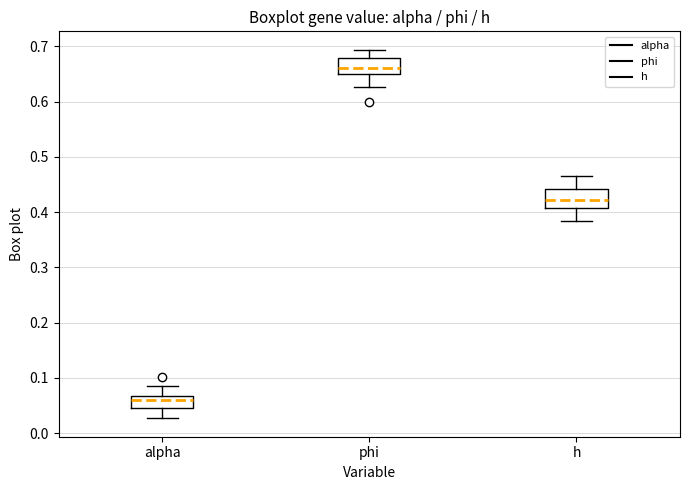

Where is the upper edge of the box for h on the y-axis? The values are not printed on the chart, so give them approximately, as read against the axis.

0.44